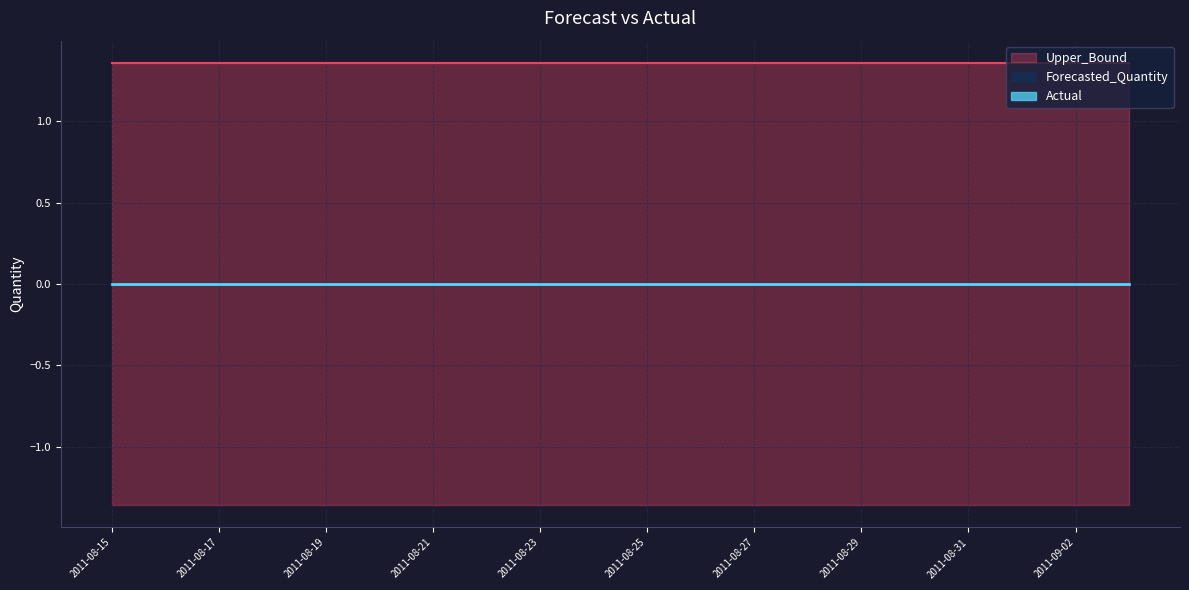

Reading left to right, what are all the values shown in this chart?

Actual: 2011-08-15=0.0	2011-08-16=0.0	2011-08-17=0.0	2011-08-18=0.0	2011-08-19=0.0	2011-08-20=0.0	2011-08-21=0.0	2011-08-22=0.0	2011-08-23=0.0	2011-08-24=0.0	2011-08-25=0.0	2011-08-26=0.0	2011-08-27=0.0	2011-08-28=0.0	2011-08-29=0.0	2011-08-30=0.0	2011-08-31=0.0	2011-09-01=0.0	2011-09-02=0.0	2011-09-03=0.0
Forecasted_Quantity: 2011-08-15=0.0	2011-08-16=0.0	2011-08-17=0.0	2011-08-18=0.0	2011-08-19=0.0	2011-08-20=0.0	2011-08-21=0.0	2011-08-22=0.0	2011-08-23=0.0	2011-08-24=0.0	2011-08-25=0.0	2011-08-26=0.0	2011-08-27=0.0	2011-08-28=0.0	2011-08-29=0.0	2011-08-30=0.0	2011-08-31=0.0	2011-09-01=0.0	2011-09-02=0.0	2011-09-03=0.0
Upper_Bound: 2011-08-15=1.4	2011-08-16=1.4	2011-08-17=1.4	2011-08-18=1.4	2011-08-19=1.4	2011-08-20=1.4	2011-08-21=1.4	2011-08-22=1.4	2011-08-23=1.4	2011-08-24=1.4	2011-08-25=1.4	2011-08-26=1.4	2011-08-27=1.4	2011-08-28=1.4	2011-08-29=1.4	2011-08-30=1.4	2011-08-31=1.4	2011-09-01=1.4	2011-09-02=1.4	2011-09-03=1.4
Lower_Bound: 2011-08-15=-1.4	2011-08-16=-1.4	2011-08-17=-1.4	2011-08-18=-1.4	2011-08-19=-1.4	2011-08-20=-1.4	2011-08-21=-1.4	2011-08-22=-1.4	2011-08-23=-1.4	2011-08-24=-1.4	2011-08-25=-1.4	2011-08-26=-1.4	2011-08-27=-1.4	2011-08-28=-1.4	2011-08-29=-1.4	2011-08-30=-1.4	2011-08-31=-1.4	2011-09-01=-1.4	2011-09-02=-1.4	2011-09-03=-1.4